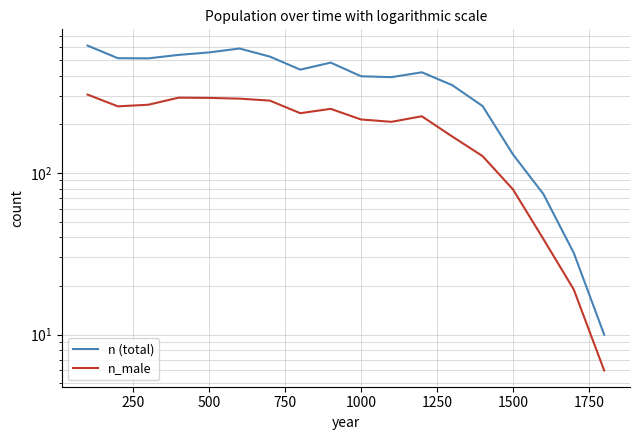

True or false: n_male and n (total) intersect in this chart.

False